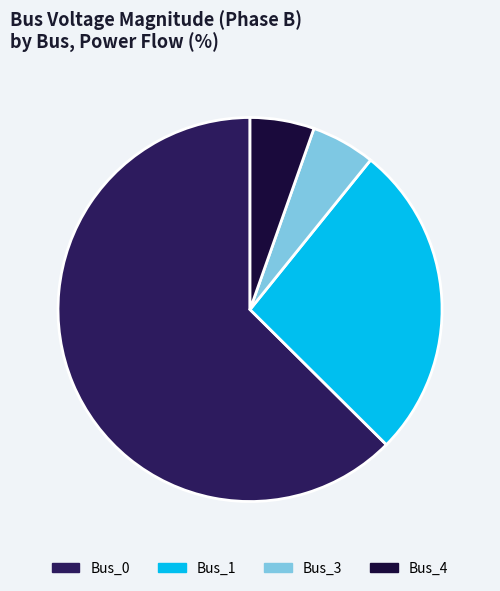

Combined, do Bus_0 and Bus_1 account for over 50%?

Yes